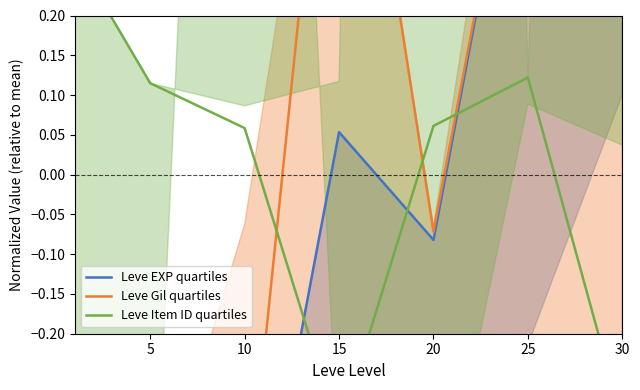

Rank the series at 5 from highest to lowest value.

Leve Item ID quartiles, Leve Gil quartiles, Leve EXP quartiles